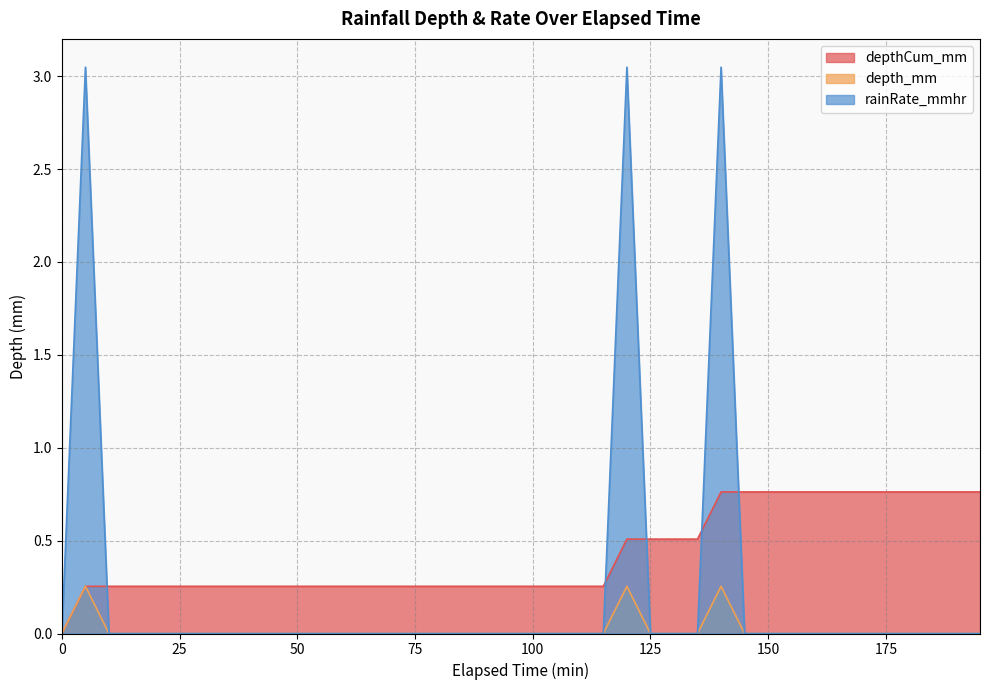

What are all the series names shown in the legend?

depthCum_mm, depth_mm, rainRate_mmhr